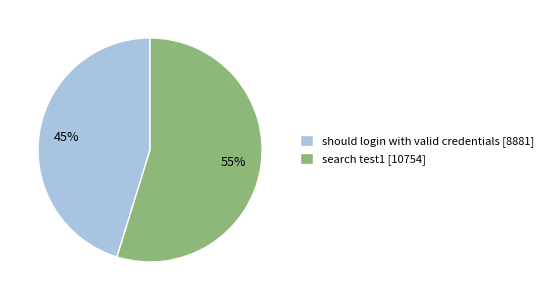

To the nearest percent, what percentage of the pie is should login with valid credentials [8881]?

45%